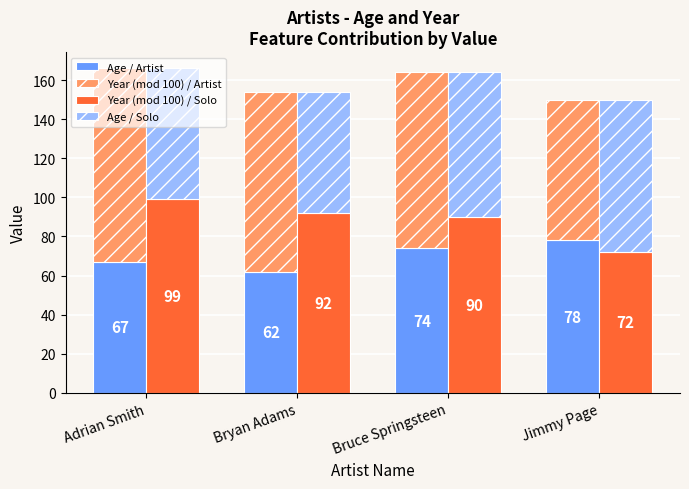

The Year (mod 100) / Artist series shows 92 at Bryan Adams. True or false?

True